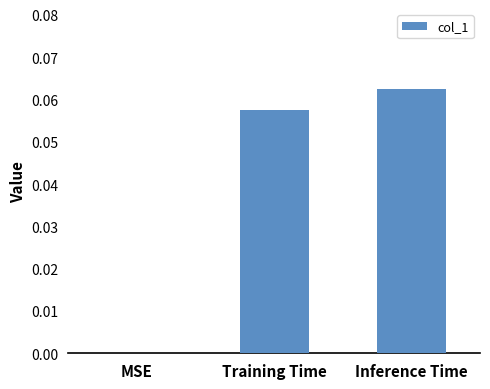

Which has a higher value, MSE or Inference Time?

Inference Time